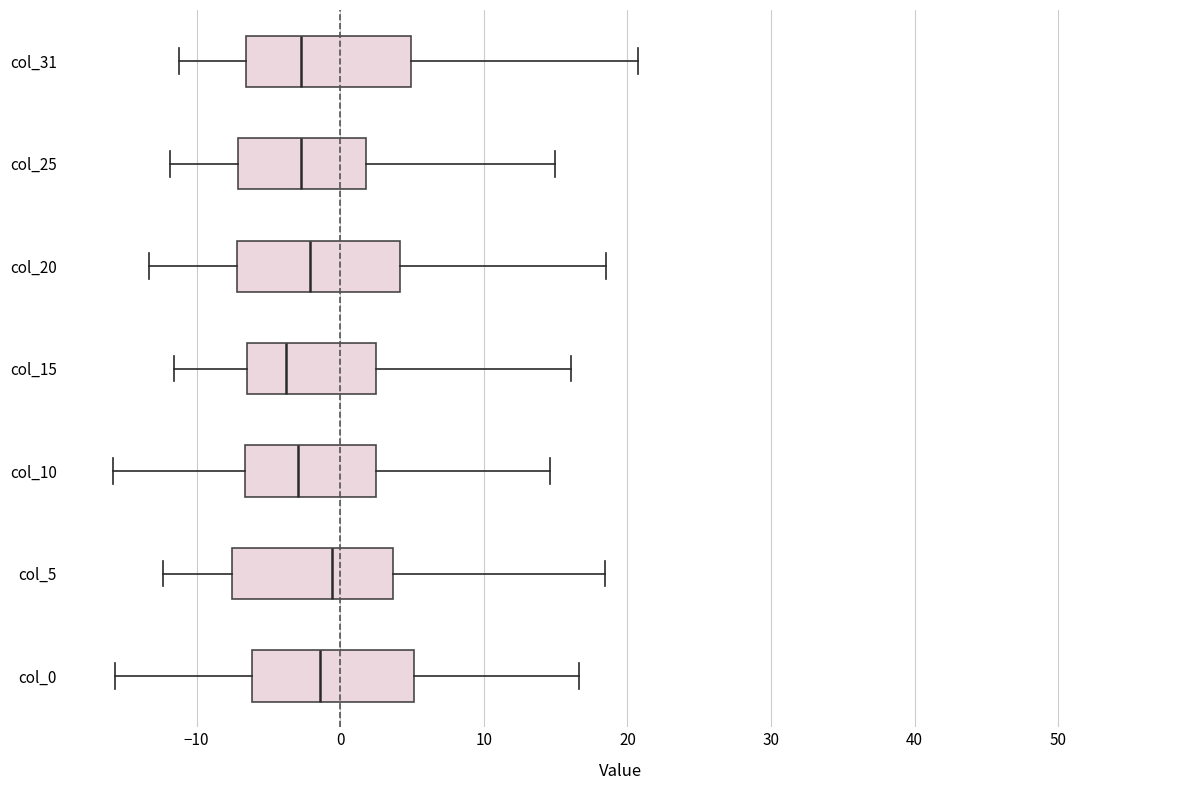

Where does the left whisker of the box for col_15 end on the x-axis? The values are not printed on the chart, so give them approximately, as read against the axis.

-12